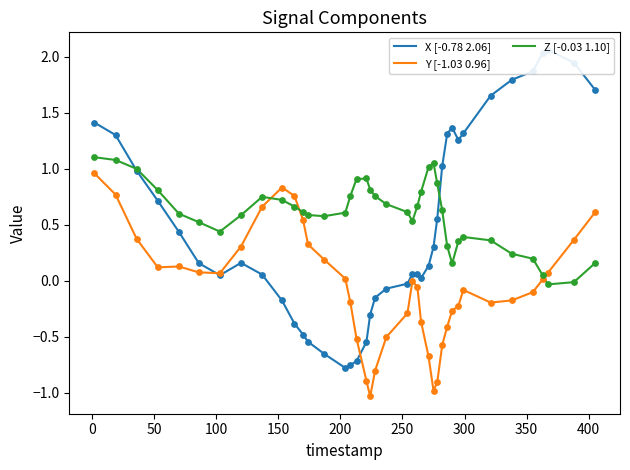

Which series has the largest total across all categories?

Z [-0.03 1.10]